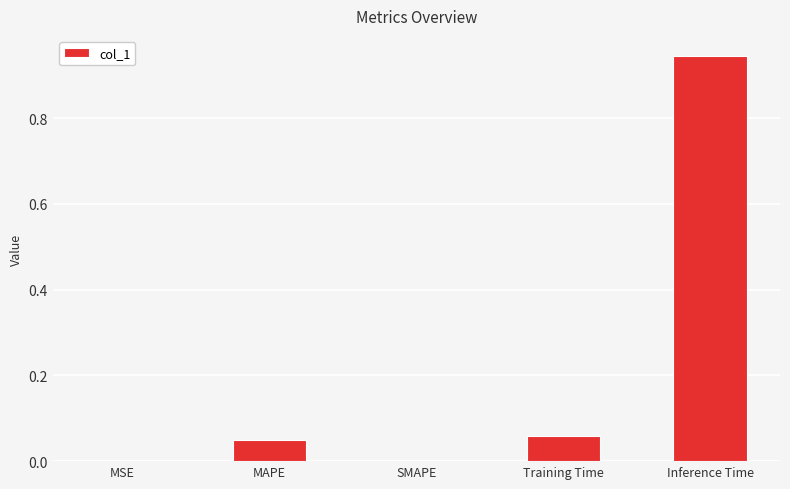

Count the number of data series in this chart.

1